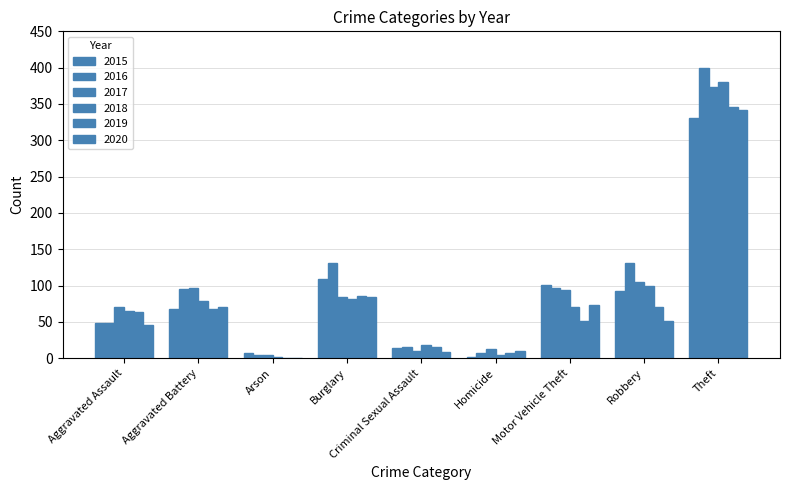

What is the value of the 2019 bar at the 6th from the left?

7